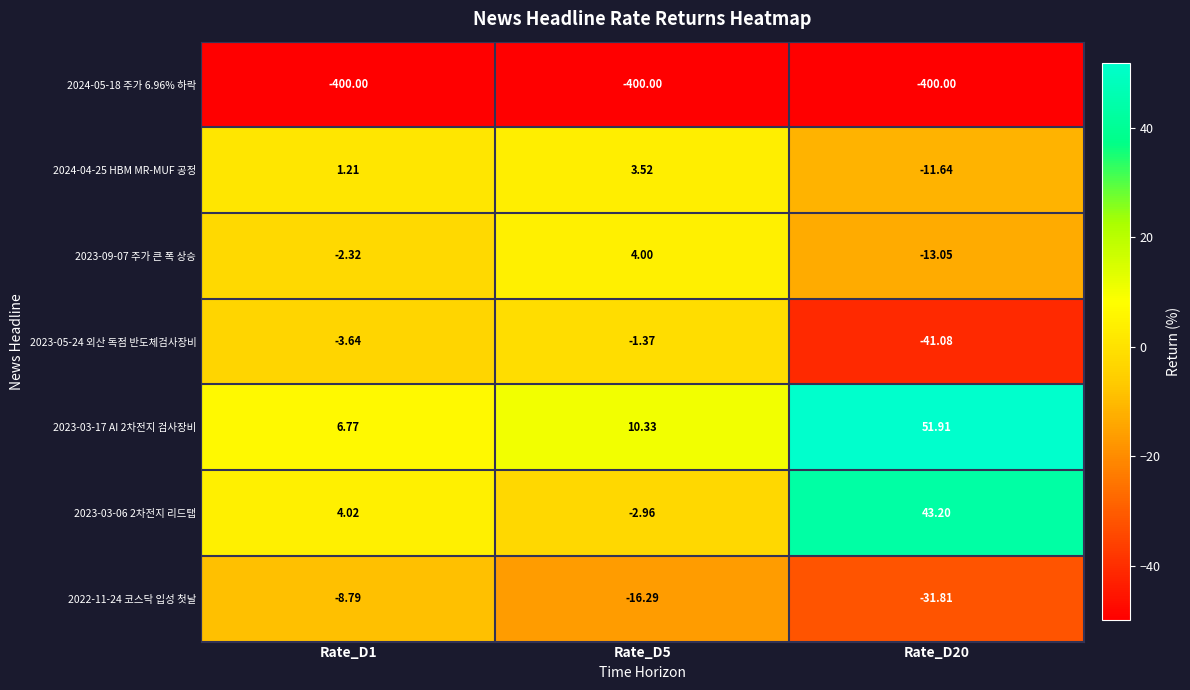

How many distinct data groups are displayed?

7